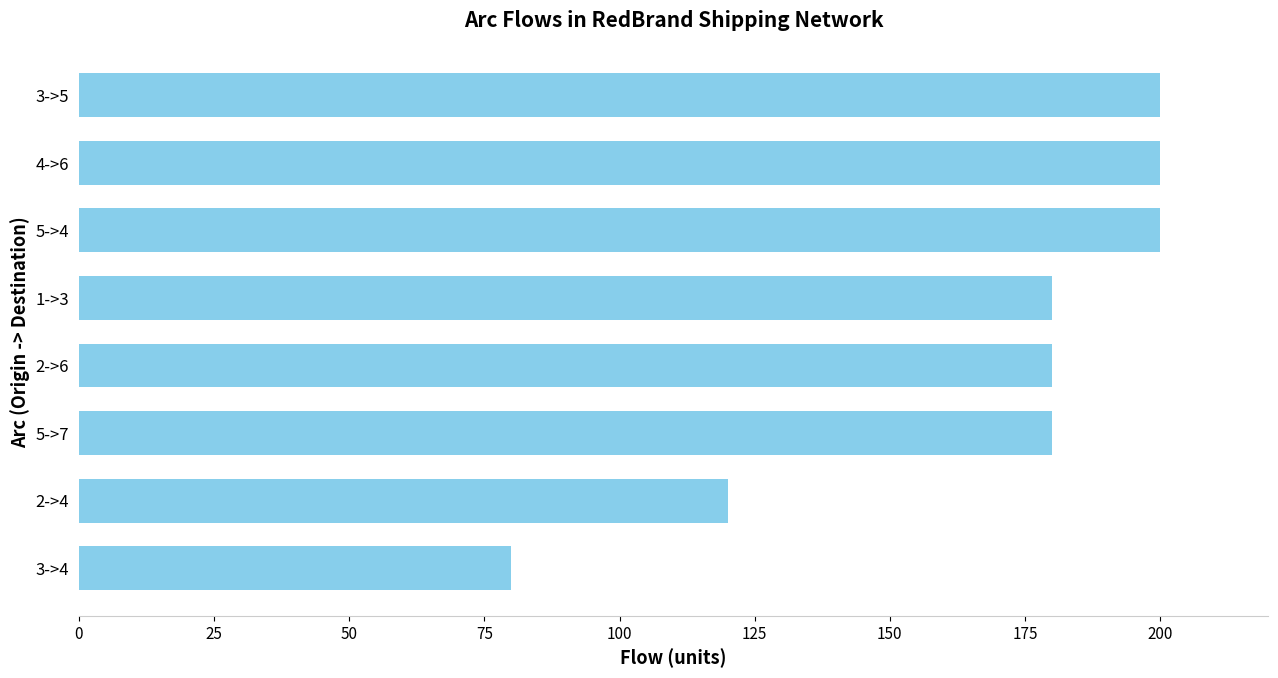

What is the smallest value displayed?

80